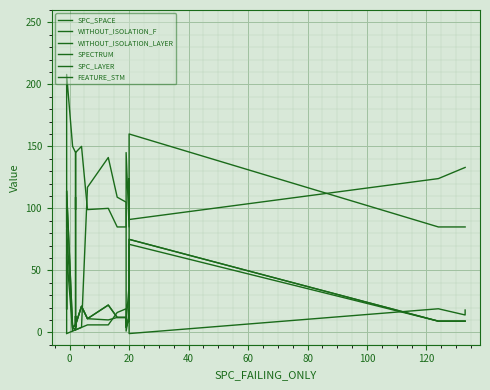

What are all the series names shown in the legend?

SPC_SPACE, WITHOUT_ISOLATION_F, WITHOUT_ISOLATION_LAYER, SPECTRUM, SPC_LAYER, FEATURE_STM